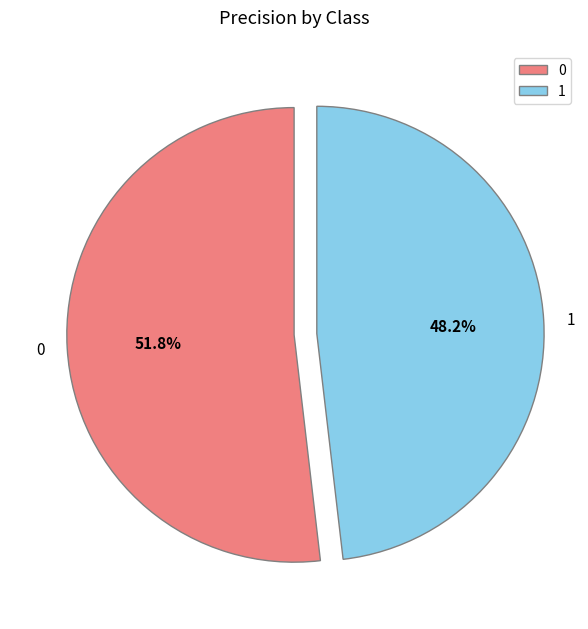

To the nearest percent, what is the combined percentage of 0 and 1?

100%